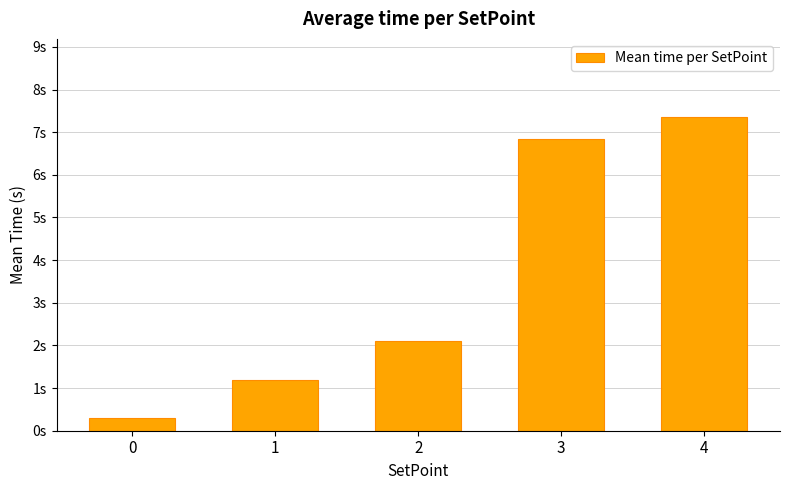

Rank the categories by value from lowest to highest.

0, 1, 2, 3, 4